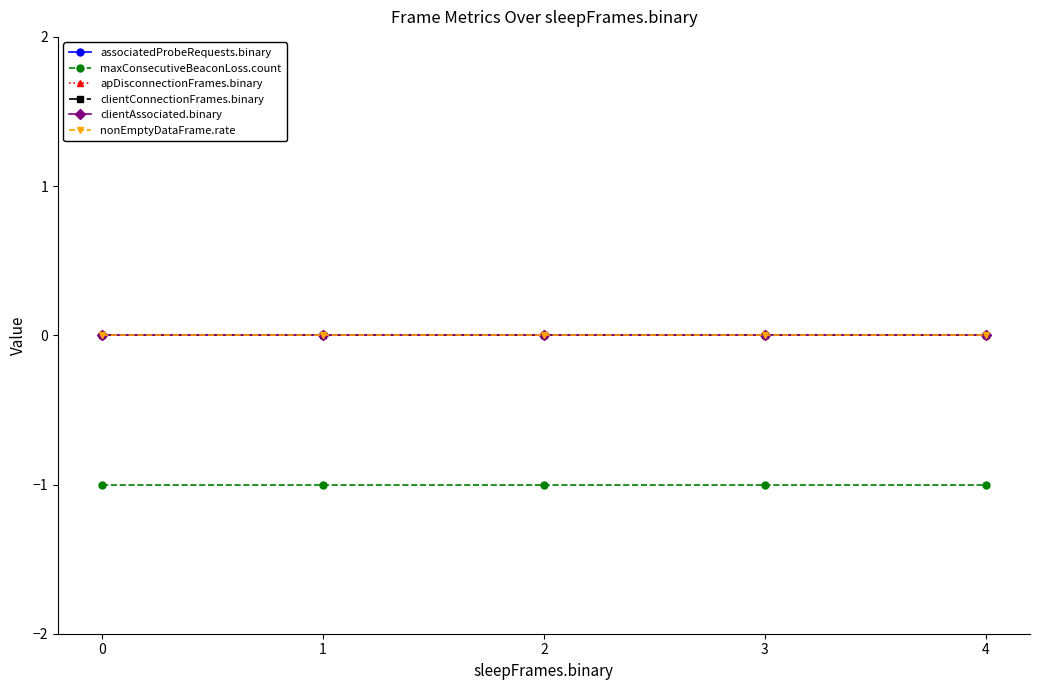

True or false: clientAssociated.binary and nonEmptyDataFrame.rate cross at least once.

False